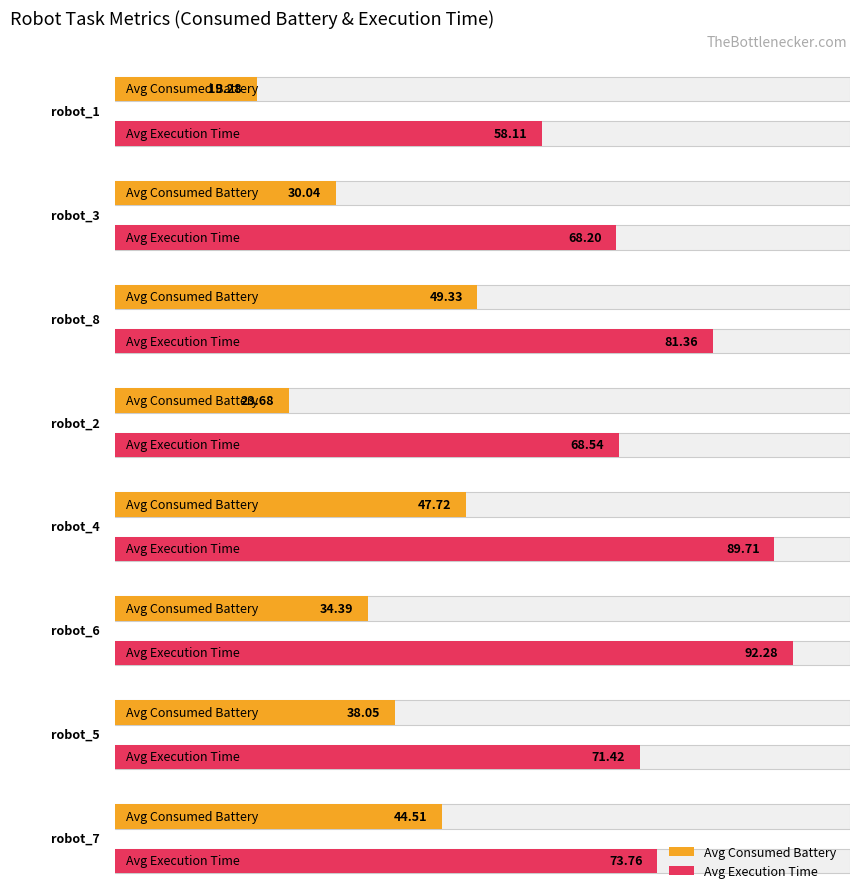

Read the Avg Execution Time value at robot_6.

92.3